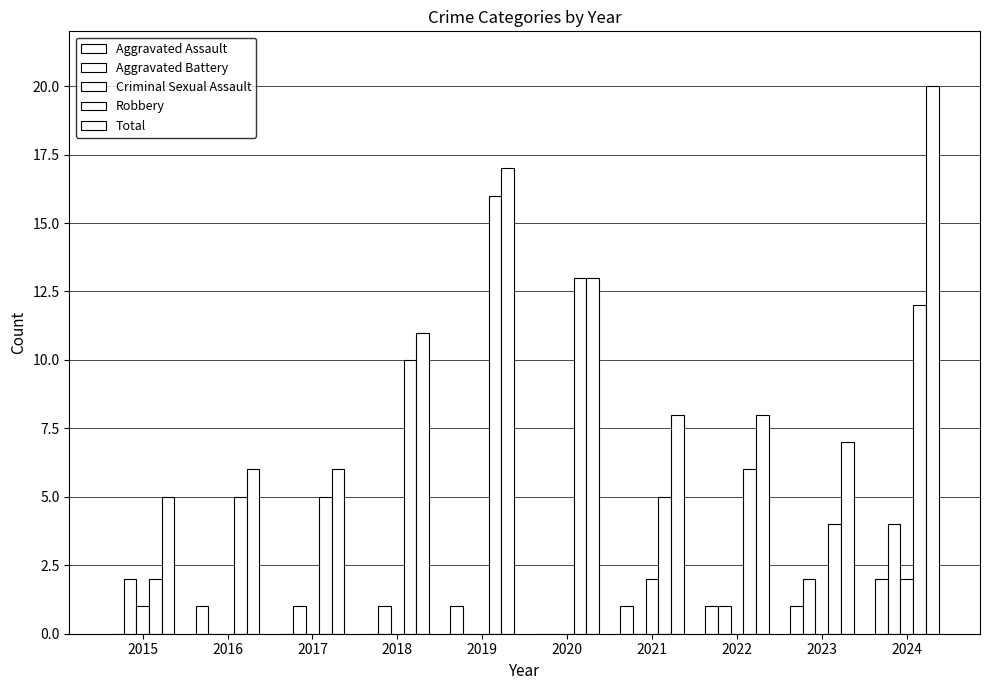

What is the difference between the second highest and second lowest values in the Aggravated Assault series?

1